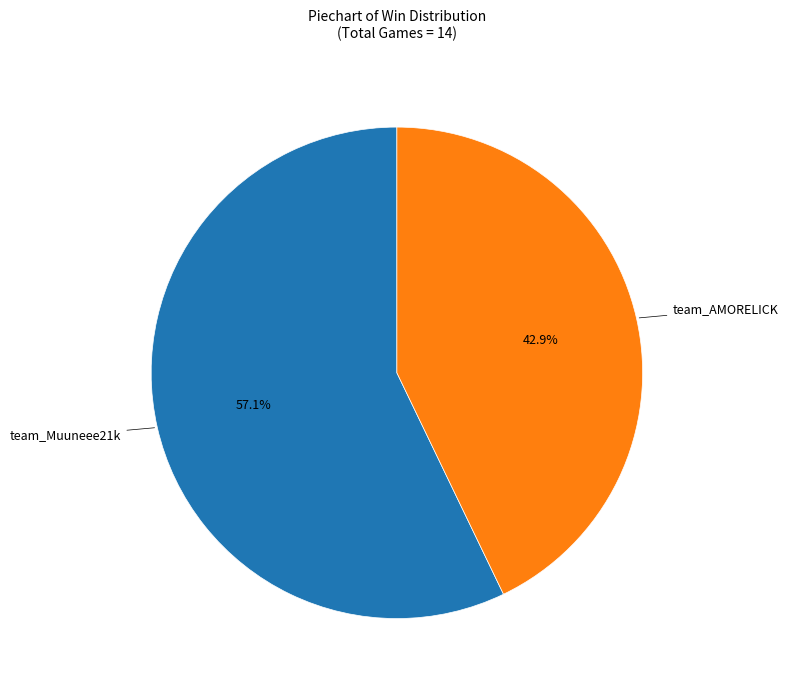

Is there a majority slice in this chart?

Yes